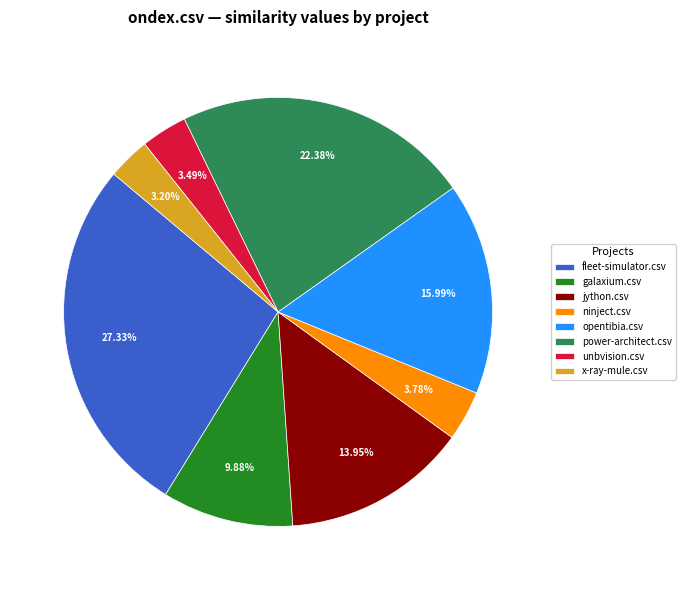

Is there any slice that represents more than half of the pie?

No